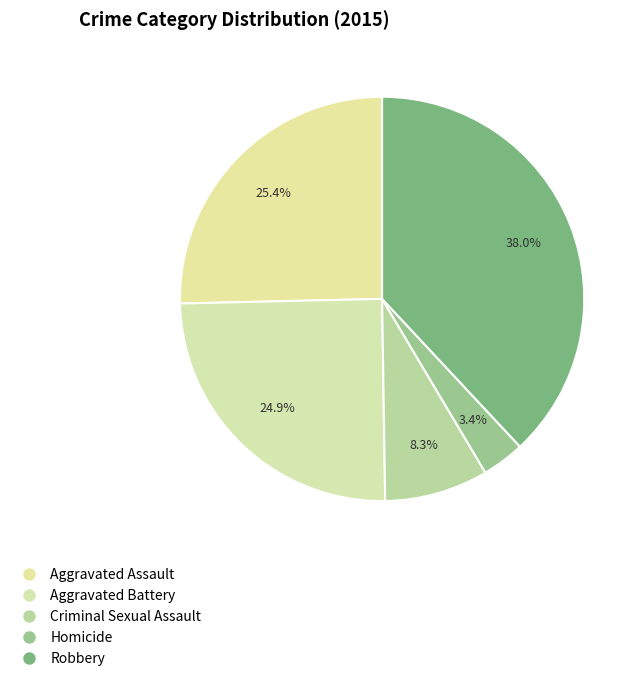

How many segments does this pie chart have?

5